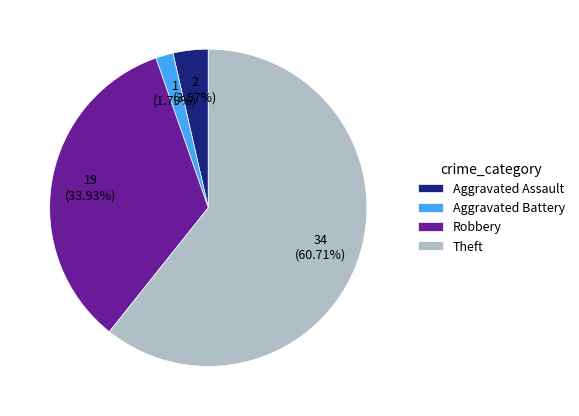

Count the number of slices in the pie.

4